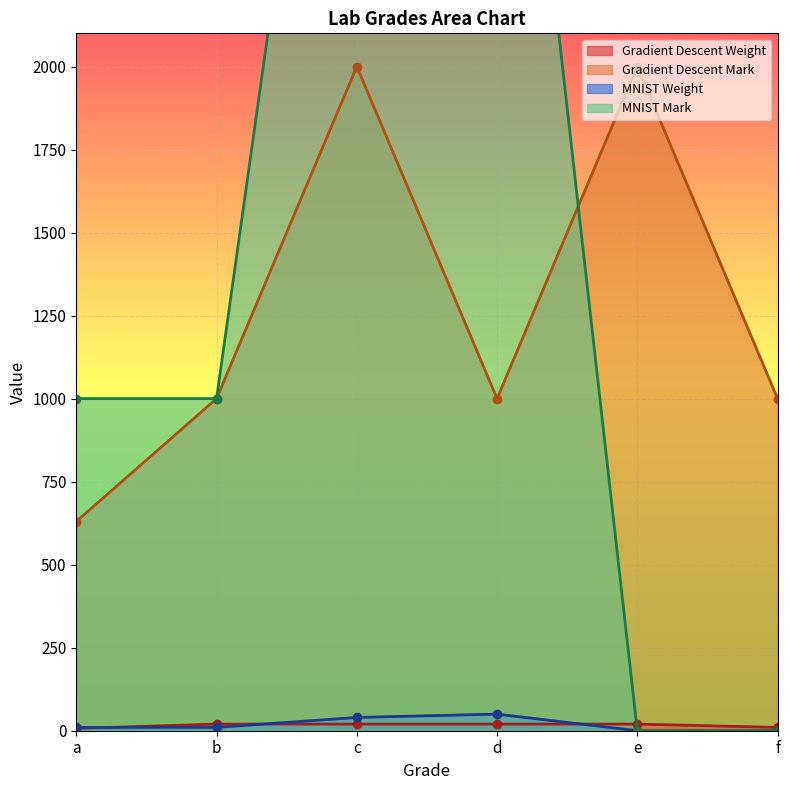

What is the difference between the maximum and minimum values in the MNIST Mark series?

4000